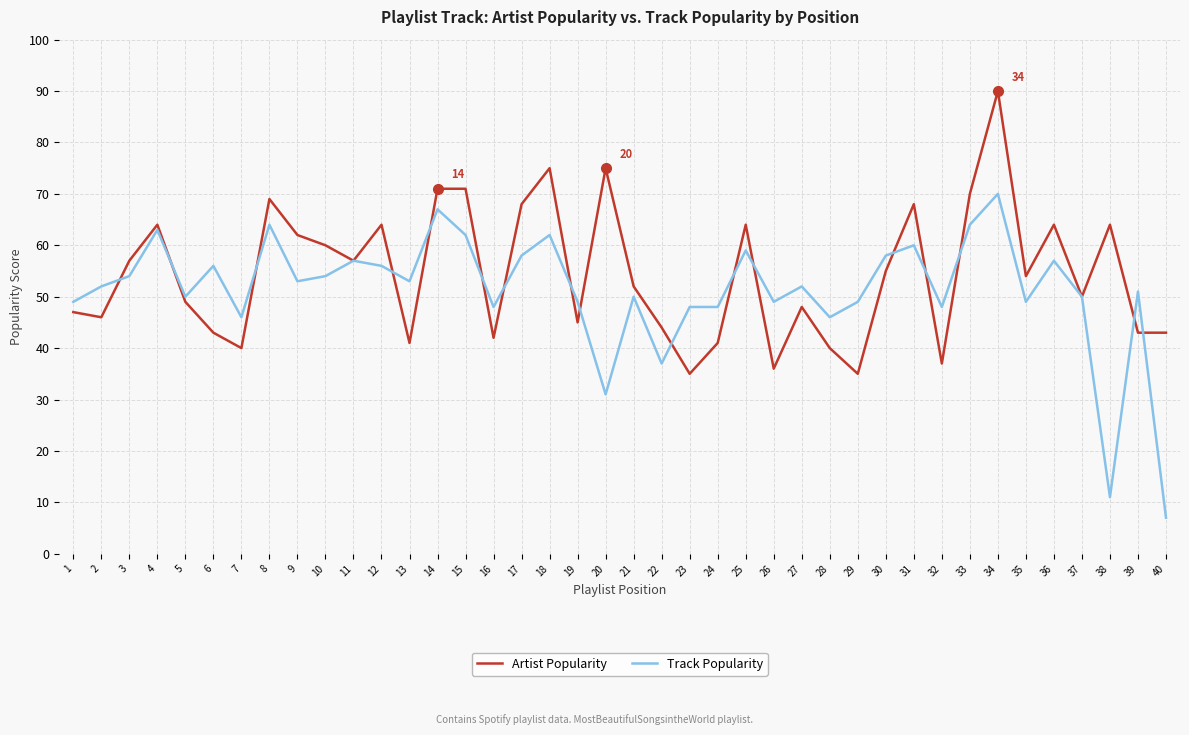

What value does the Artist Popularity series have at 17, to the nearest 10?

70